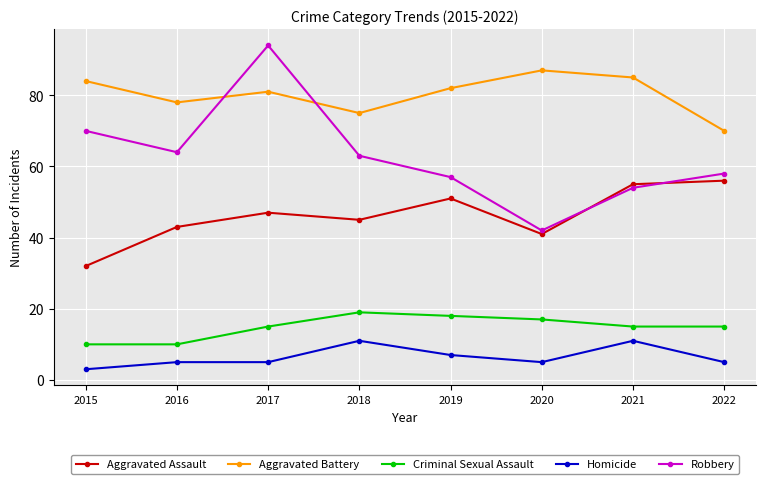

Reading left to right, what are all the values shown in this chart?

Aggravated Assault: 2015=32	2016=43	2017=47	2018=45	2019=51	2020=41	2021=55	2022=56
Aggravated Battery: 2015=84	2016=78	2017=81	2018=75	2019=82	2020=87	2021=85	2022=70
Criminal Sexual Assault: 2015=10	2016=10	2017=15	2018=19	2019=18	2020=17	2021=15	2022=15
Homicide: 2015=3	2016=5	2017=5	2018=11	2019=7	2020=5	2021=11	2022=5
Robbery: 2015=70	2016=64	2017=94	2018=63	2019=57	2020=42	2021=54	2022=58